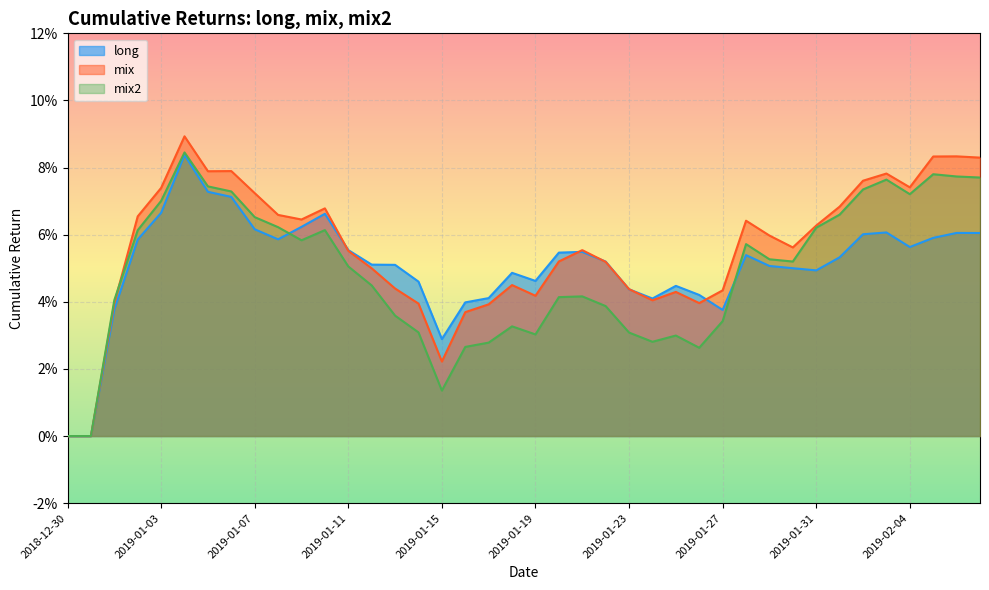

Which series has the widest spread of values?

mix